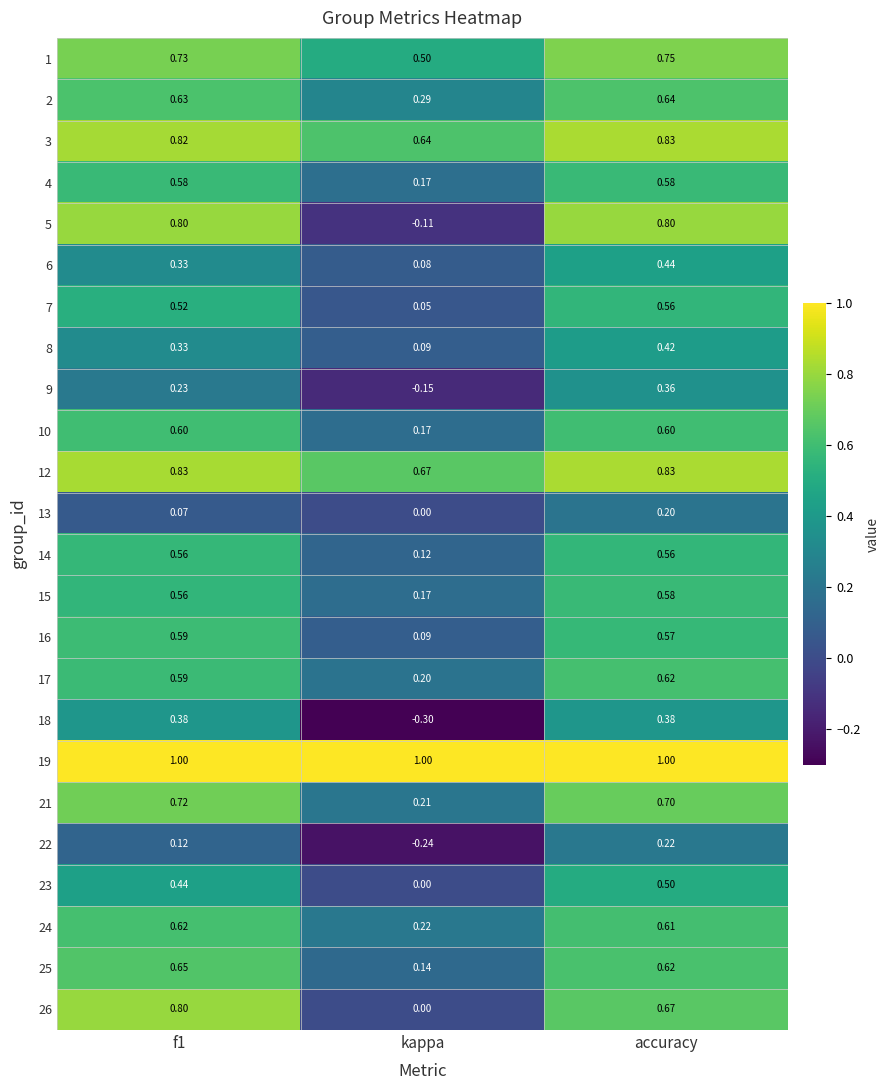

At which category is the sum across all series the highest?

accuracy